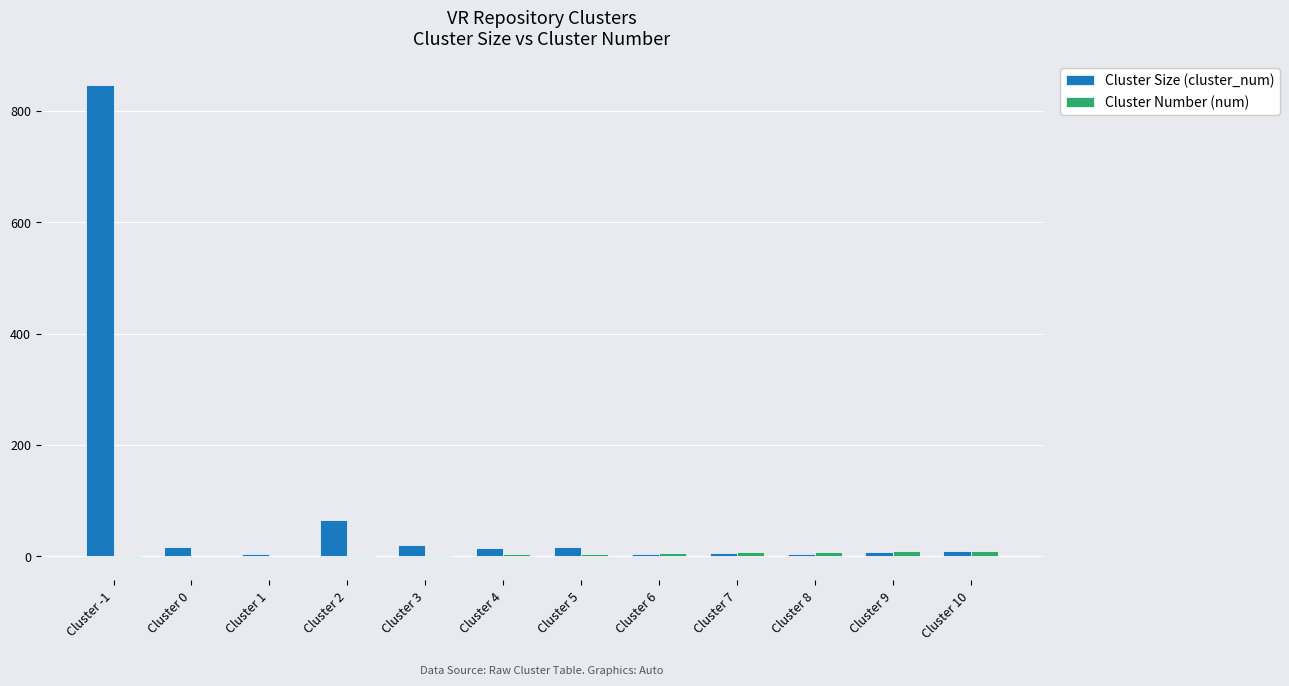

At which category is the sum across all series the highest?

Cluster -1